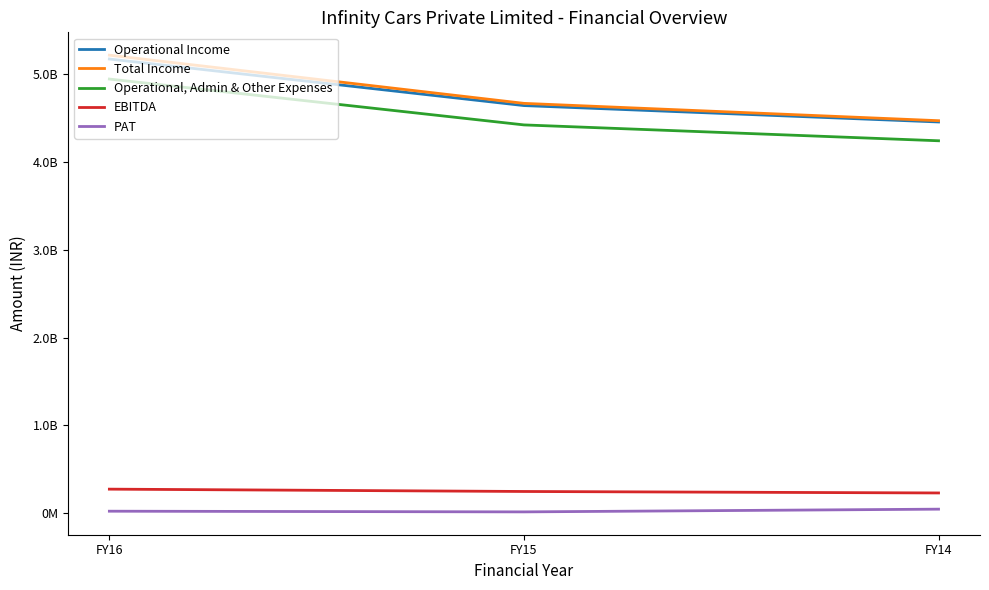

What is the sum of all Operational, Admin & Other Expenses values?

13609578230